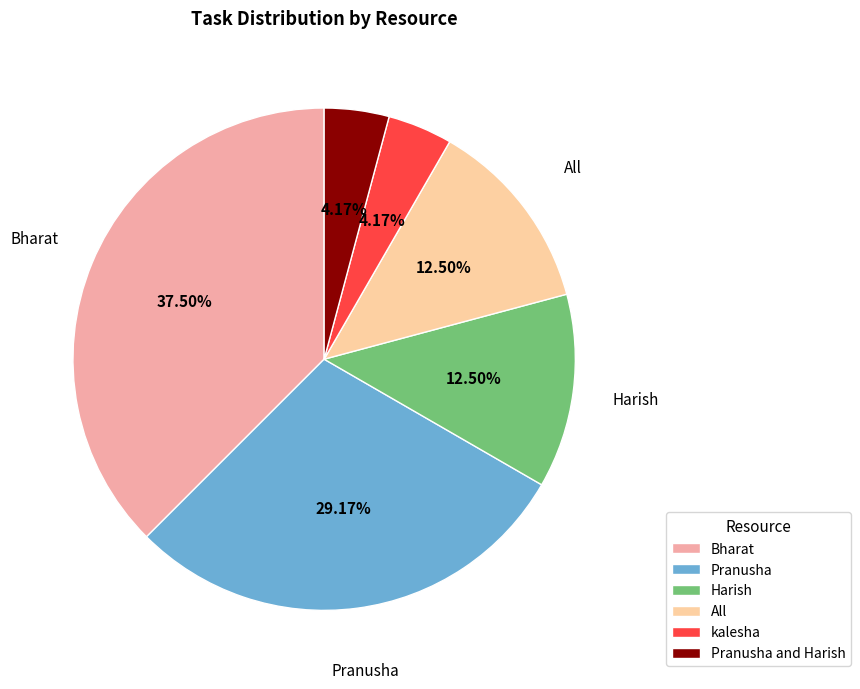

Is Pranusha and Harish the majority of the pie?

No